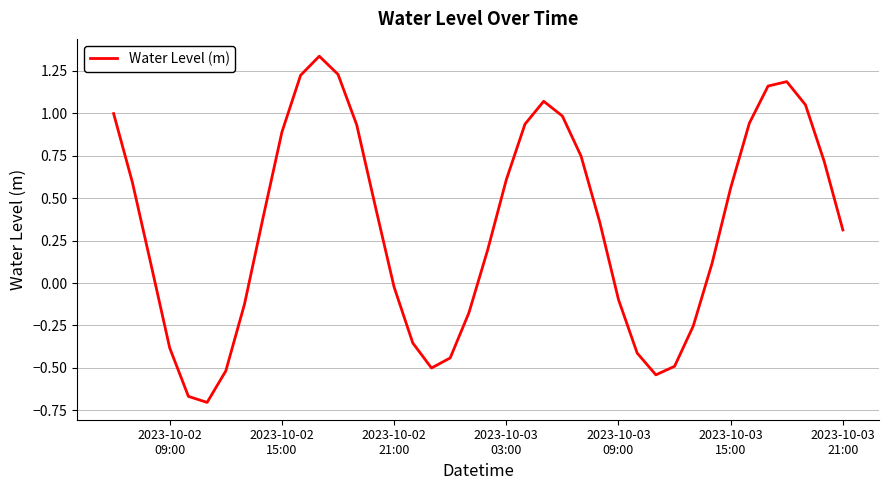

What is the difference between the maximum and minimum values?

2.0